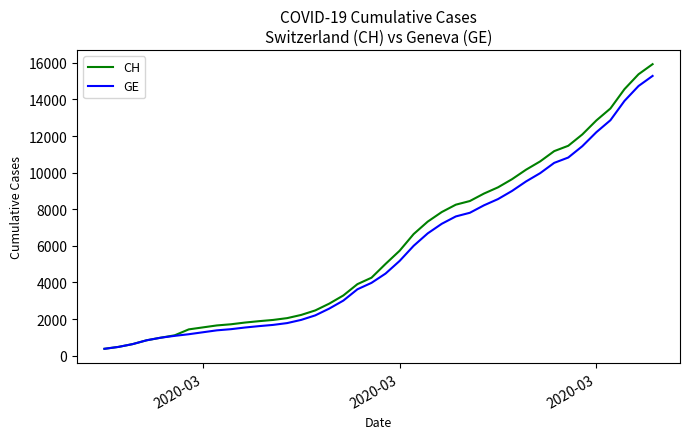

What is the sum of all GE values?

225656